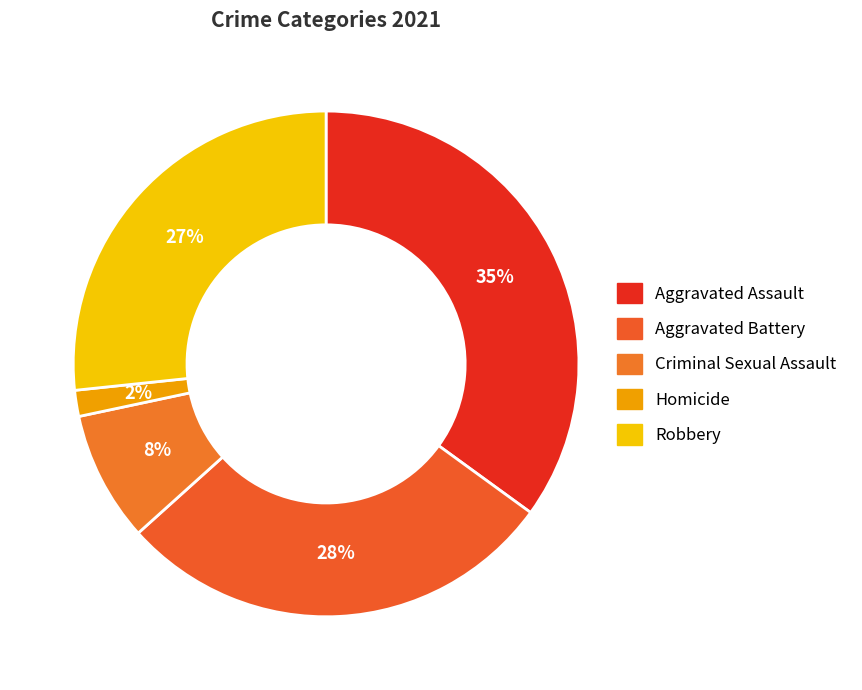

True or false: Robbery accounts for 20% of the total.

False